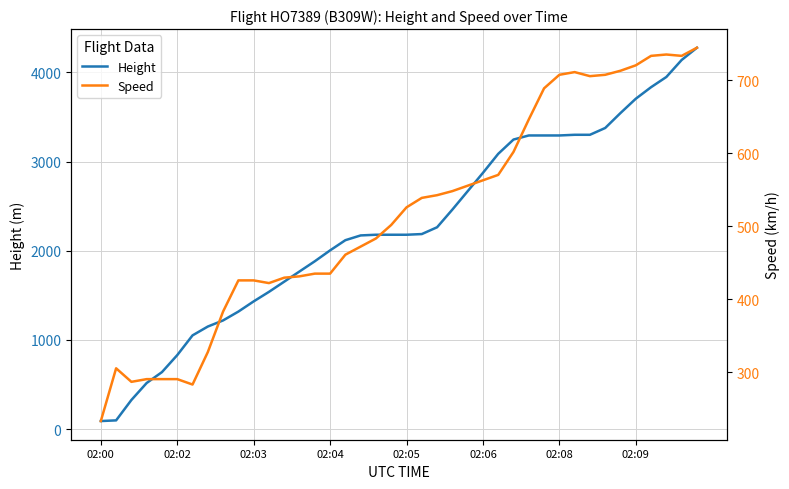

Reading left to right, what are all the values shown in this chart?

Height: 91.4	99.1	327.7	518.2	640.1	830.6	1051.6	1150.6	1219.2	1318.3	1432.6	1539.2	1653.5	1767.8	1882.1	2004.1	2118.4	2171.7	2179.3	2179.3	2179.3	2186.9	2263.1	2461.3	2667.0	2872.7	3086.1	3246.1	3291.8	3291.8	3291.8	3299.5	3299.5	3375.7	3543.3	3703.3	3832.9	3947.2	4137.7	4274.8
Speed: 233.4	305.6	287.1	290.8	290.8	290.8	283.4	327.8	383.4	426.0	426.0	422.3	429.7	431.5	435.2	435.2	461.1	472.3	483.4	501.9	526.0	538.9	542.6	548.2	555.6	563.0	570.4	601.9	646.3	688.9	707.5	711.2	705.6	707.5	713.0	720.4	733.4	735.2	733.4	744.5